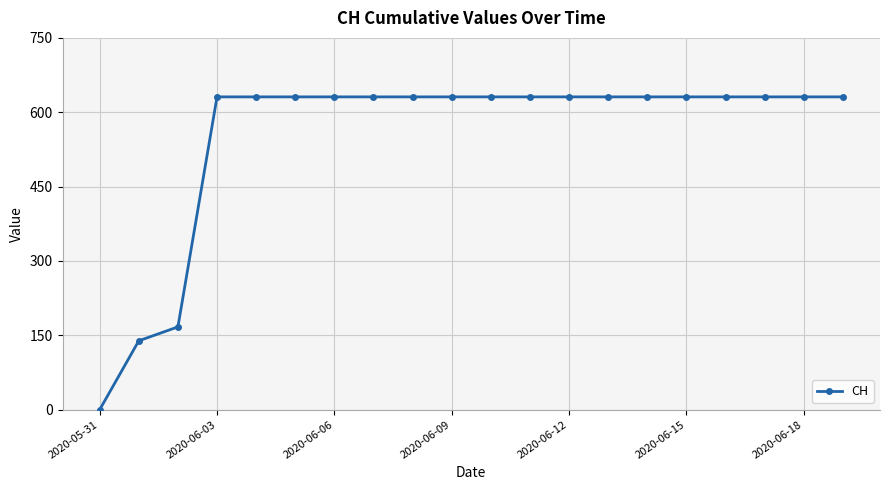

What is the difference between the second highest and second lowest values?

492